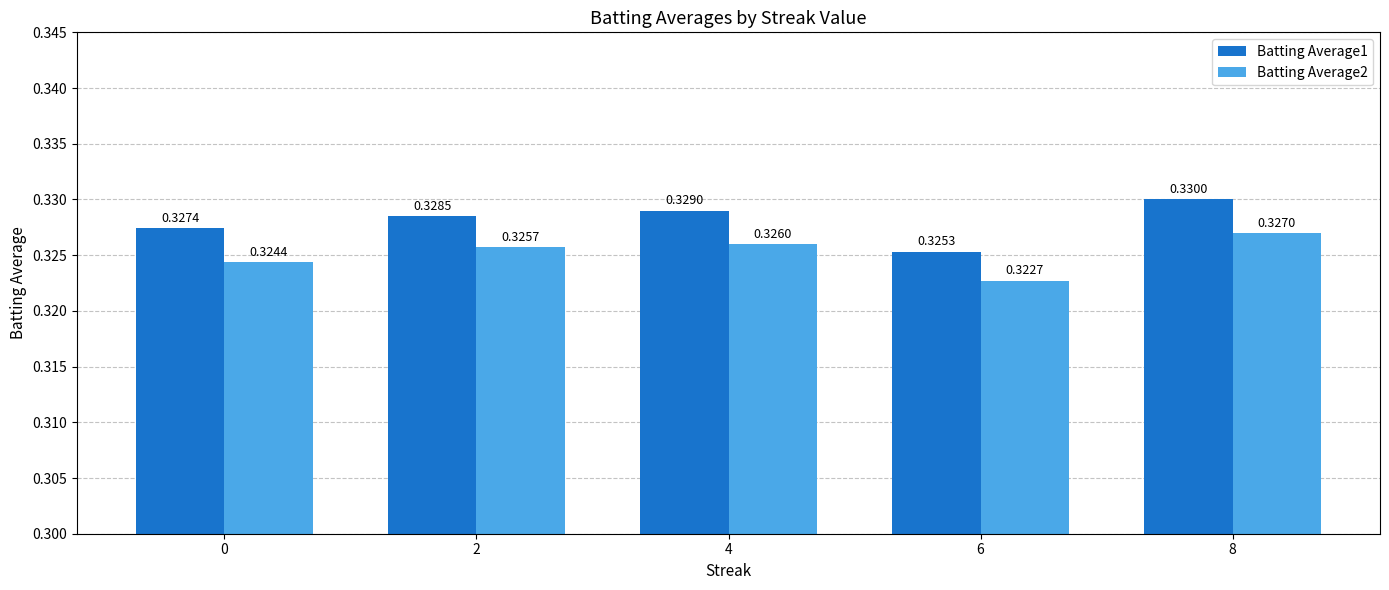

What are all the series names shown in the legend?

Batting Average1, Batting Average2